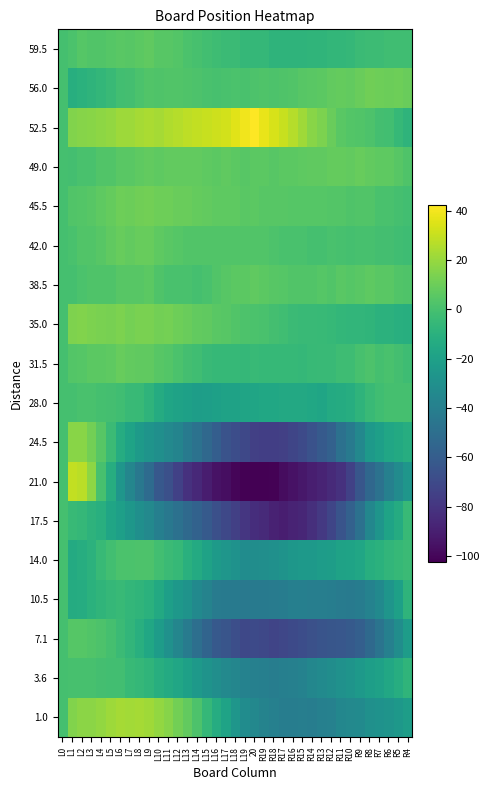

Which series has the largest total across all categories?

52.5